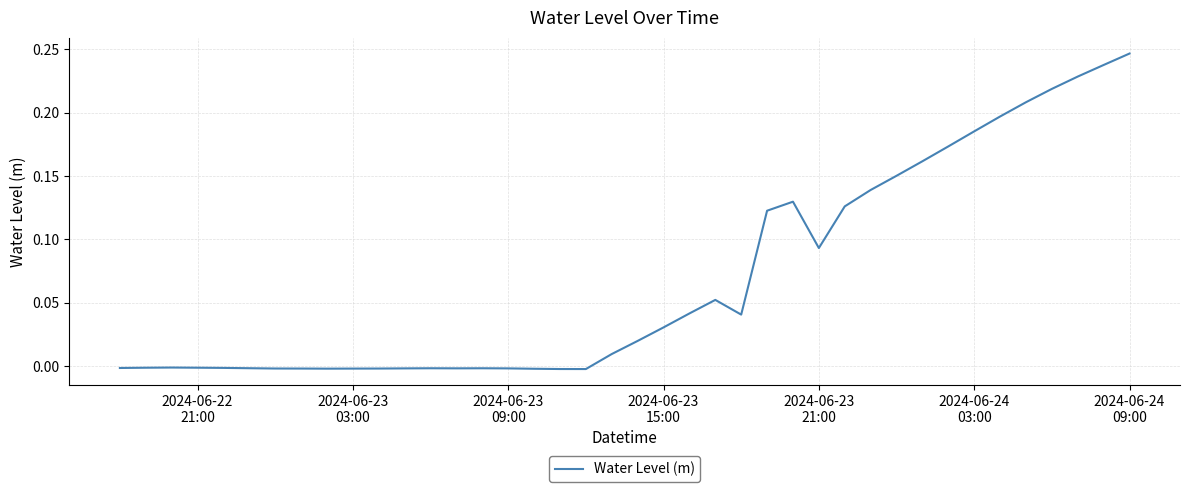

Does the chart display data point markers on the line(s)?

No